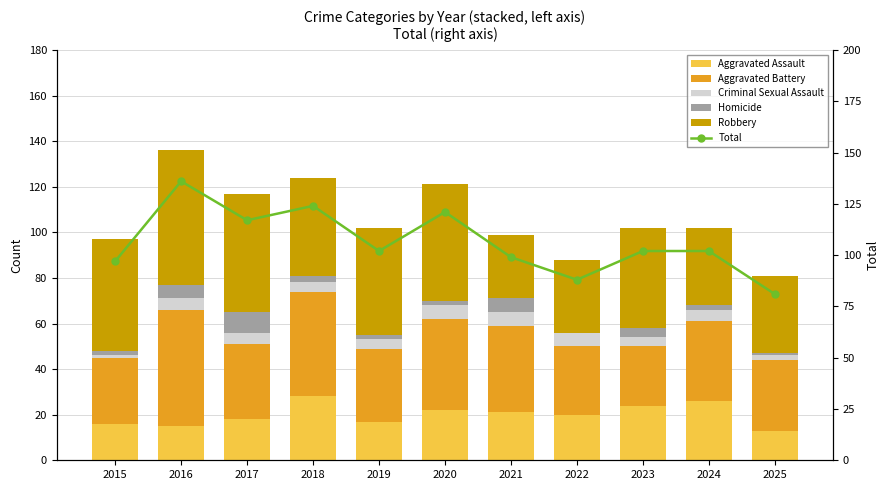

Is the value of Criminal Sexual Assault at 2017 greater than the value of Total at 2016?

No